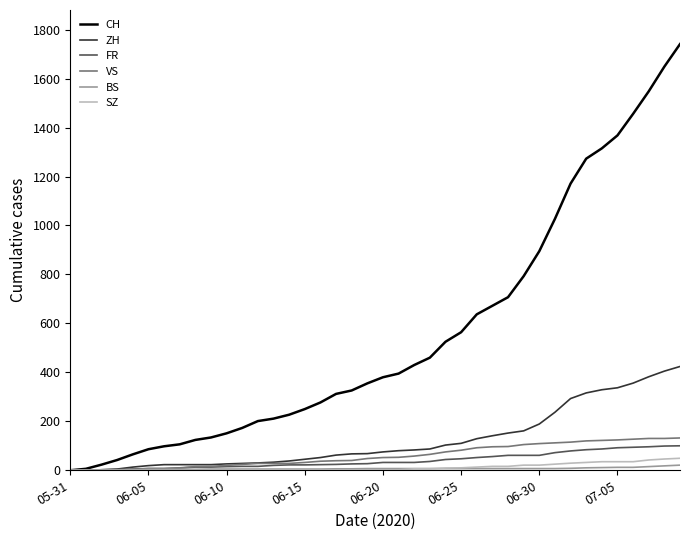

How many lines are shown in the chart?

6